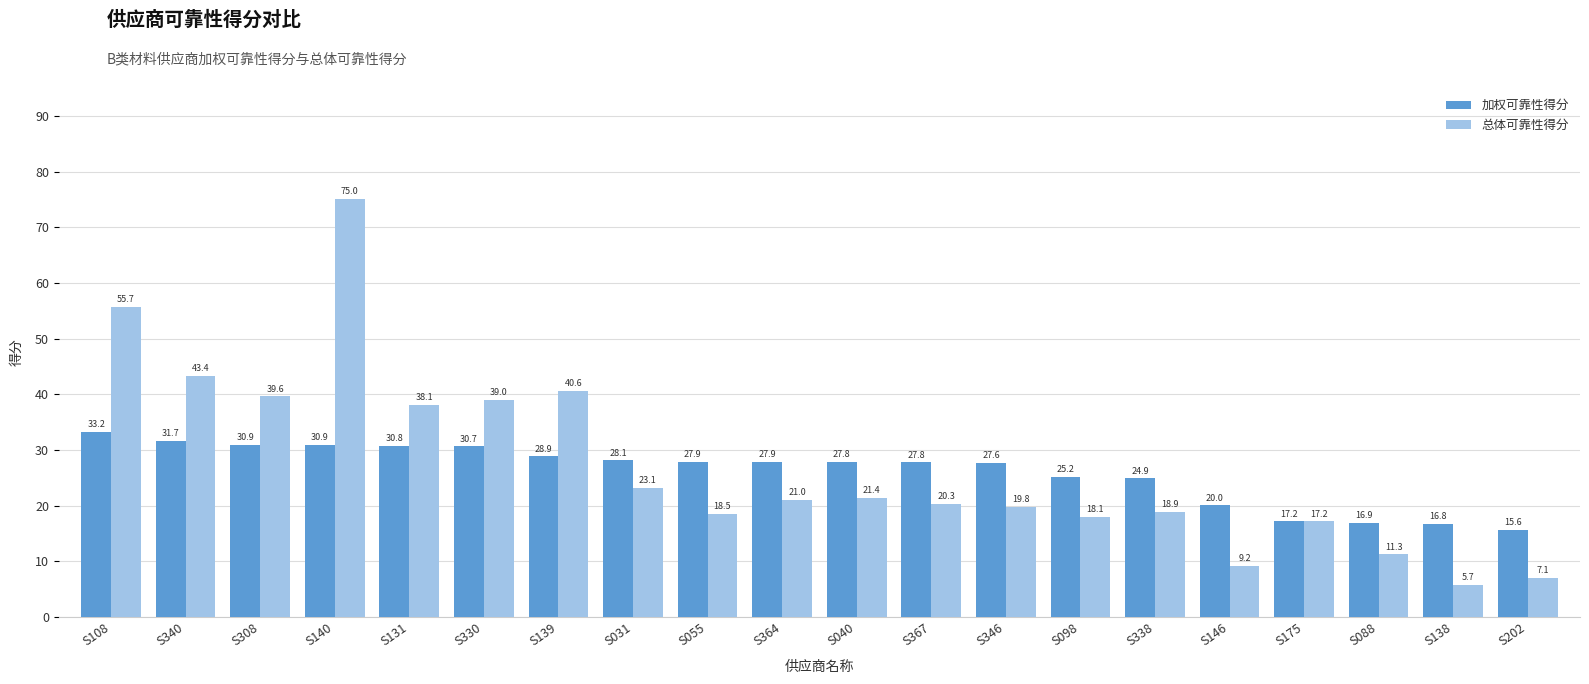

What is the sum of the 加权可靠性得分 values at S040 and S202?

43.5